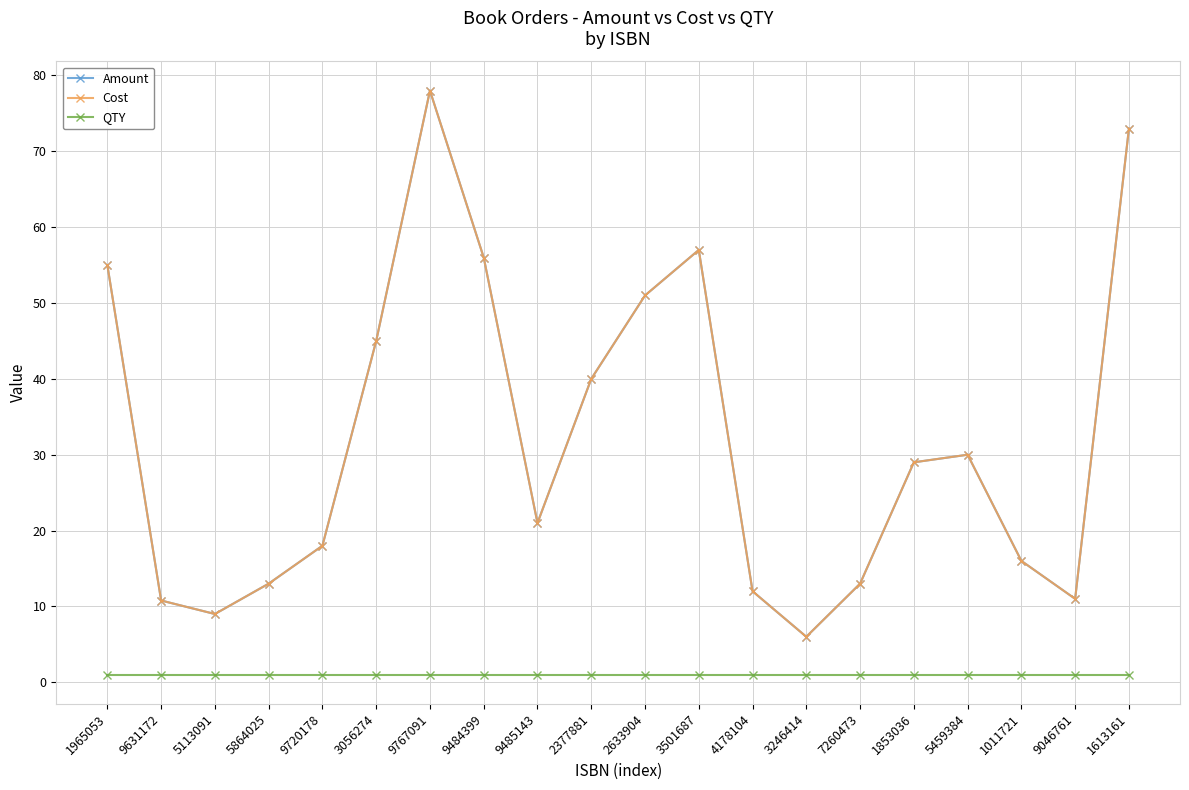

Which series has the widest spread of values?

Amount